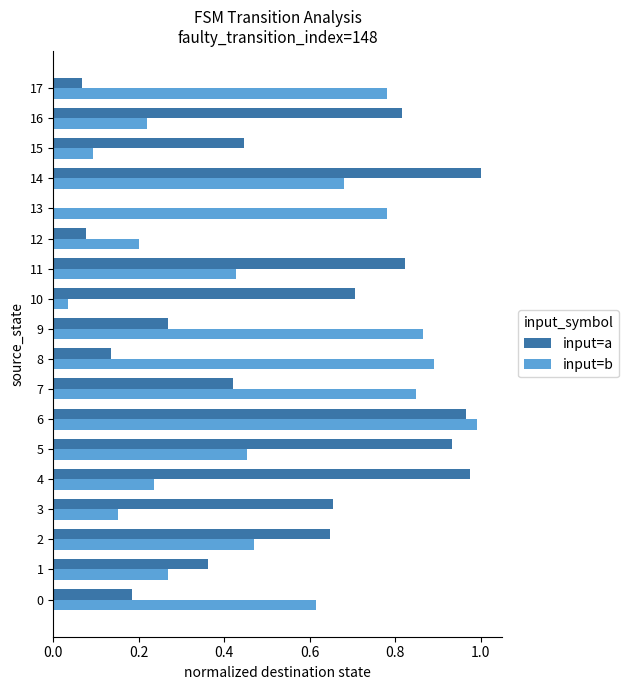

Between 1 and 9, which series saw the biggest shift?

input=b